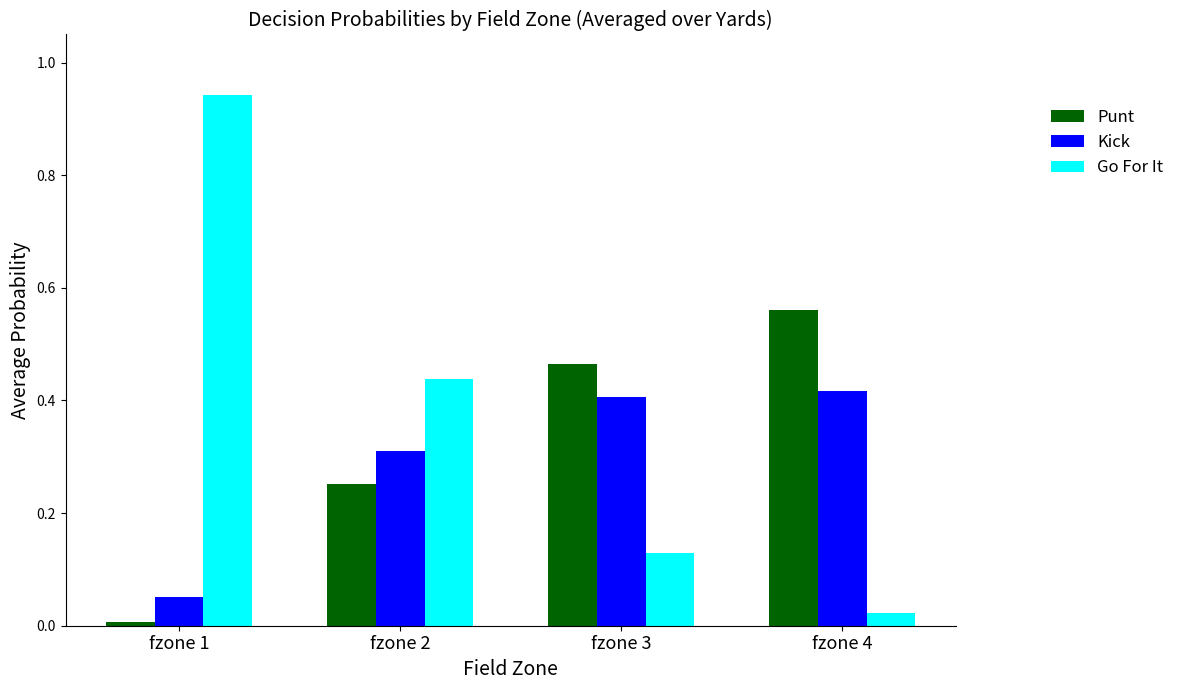

Is the value of Kick at fzone 4 greater than the value of Punt at fzone 1?

Yes